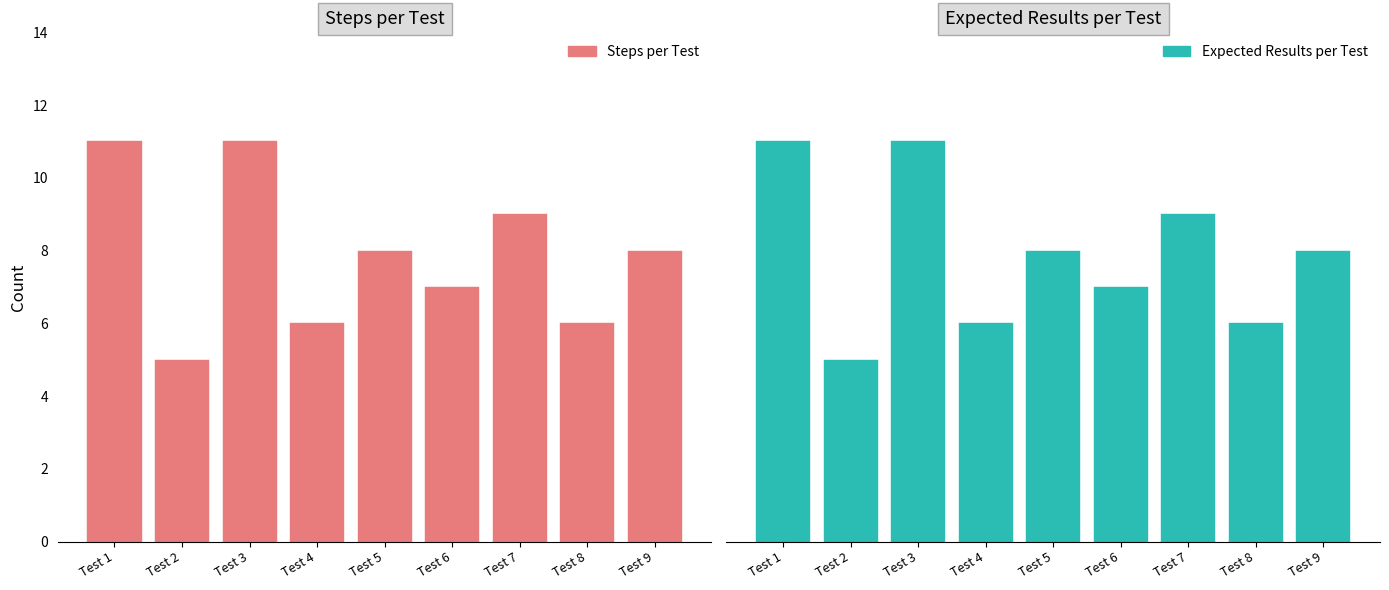

Reading left to right, transcribe all the data shown in this chart.

Steps per Test: Test 1=11	Test 2=5	Test 3=11	Test 4=6	Test 5=8	Test 6=7	Test 7=9	Test 8=6	Test 9=8
Expected Results per Test: Test 1=11	Test 2=5	Test 3=11	Test 4=6	Test 5=8	Test 6=7	Test 7=9	Test 8=6	Test 9=8